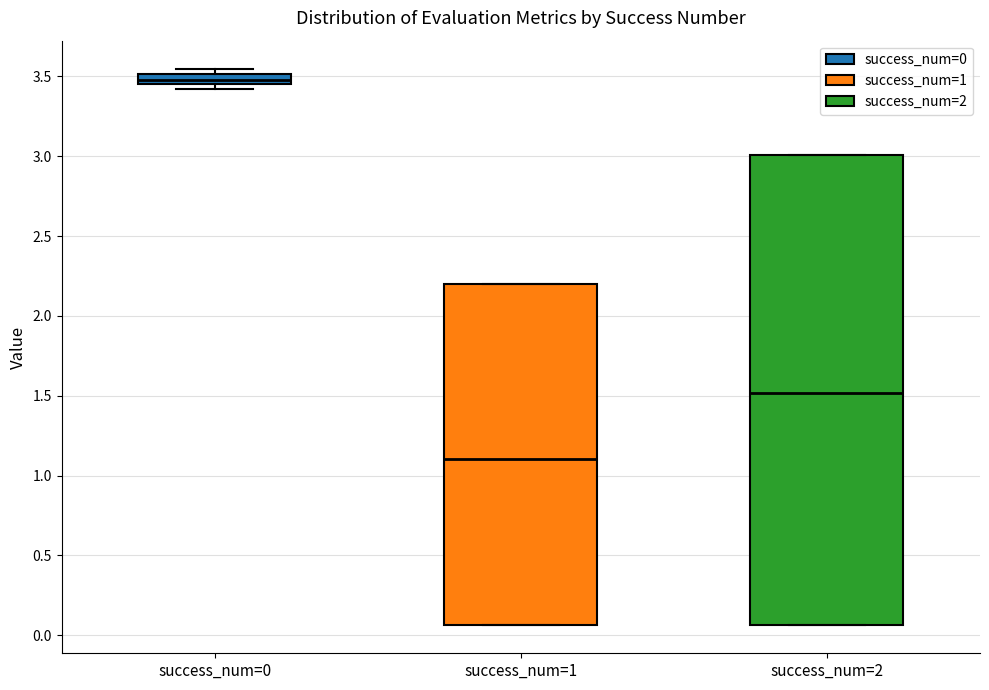

Which box's median line is the lowest?

success_num=1